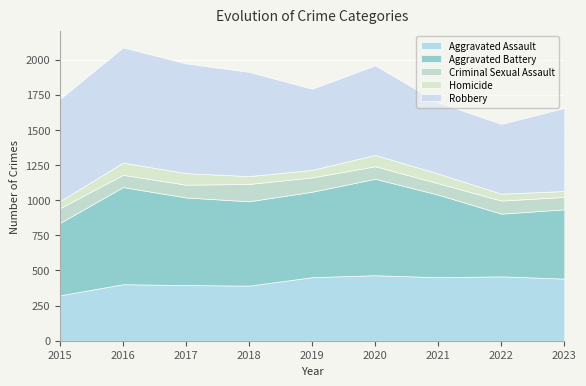

What are all the series names shown in the legend?

Aggravated Assault, Aggravated Battery, Criminal Sexual Assault, Homicide, Robbery